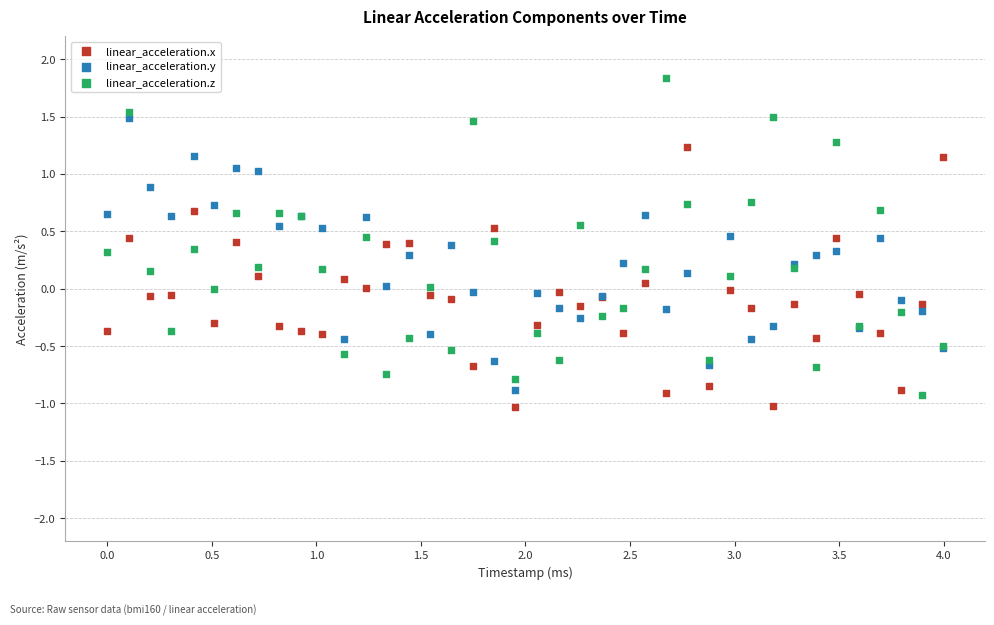

What is the X range (max minus min) for the scatter plot?

4.0